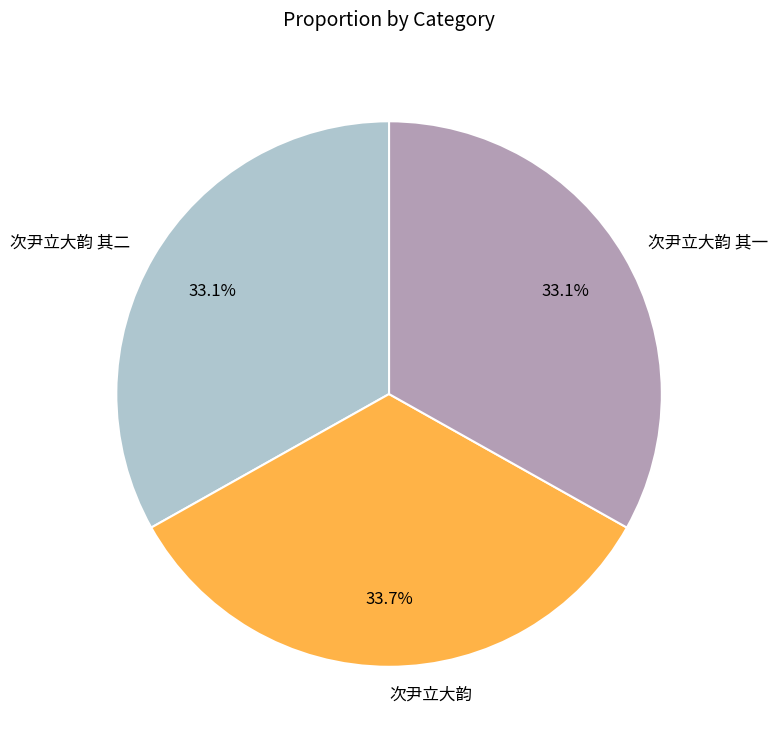

To the nearest percent, what is the combined percentage of 次尹立大韵 其一 and 次尹立大韵 其二?

66%